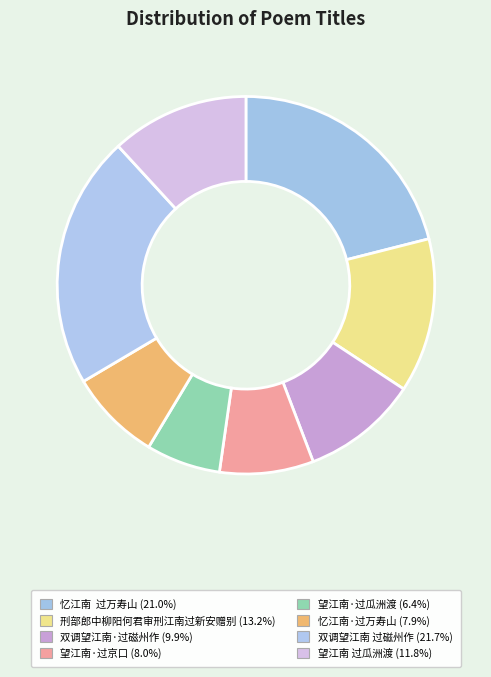

Is there a majority slice in this chart?

No